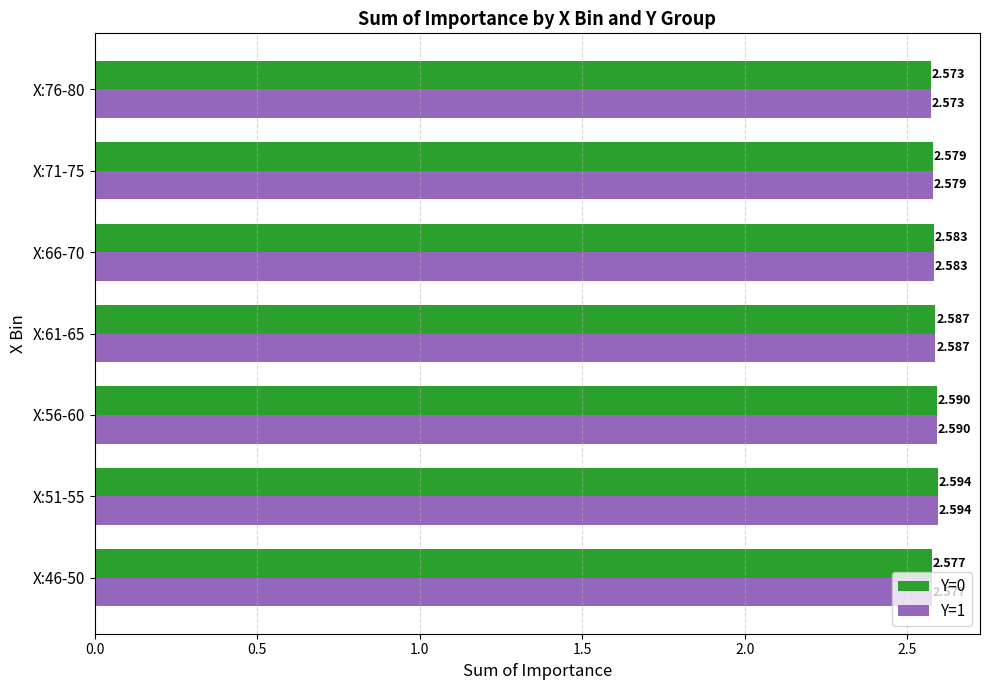

Is the value of Y=1 at X:61-65 greater than the value of Y=0 at X:46-50?

Yes